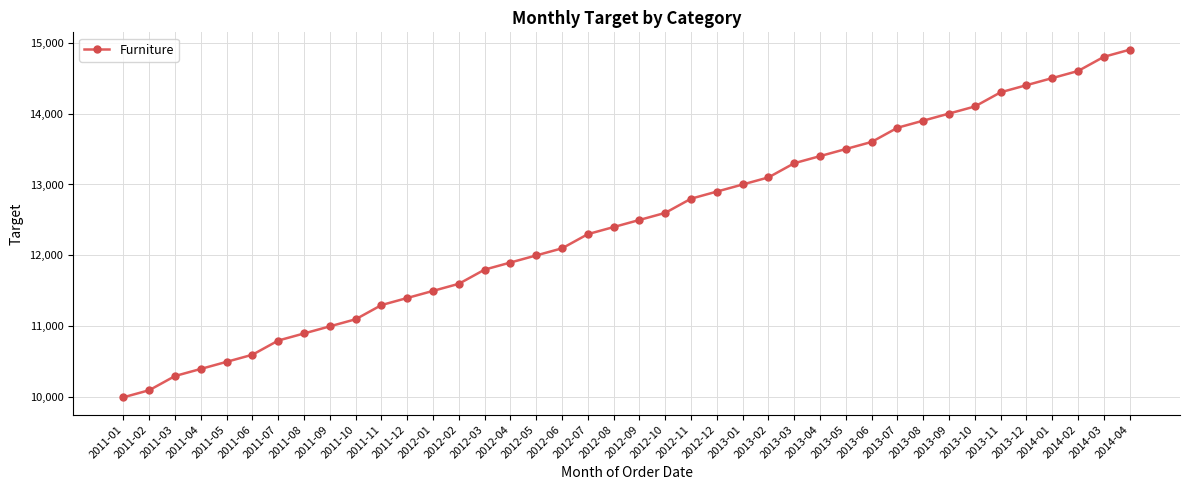

At which category does the chart reach its minimum across all series?

2011-01